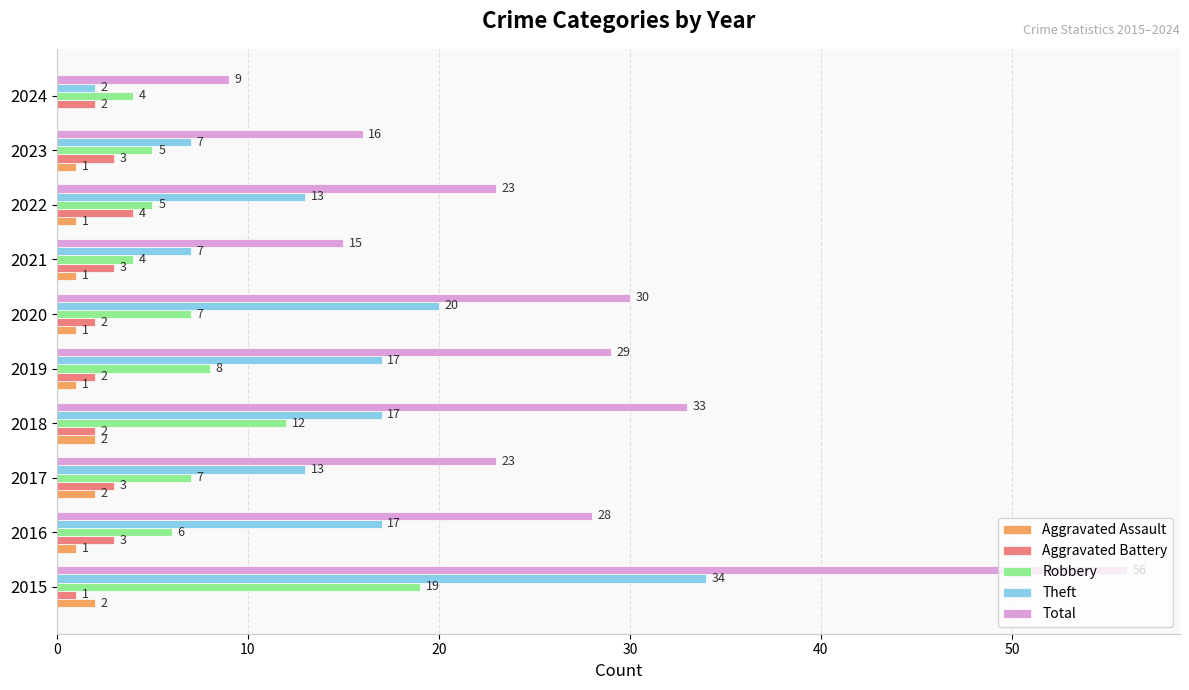

Which category has the highest value in the Total series?

2015